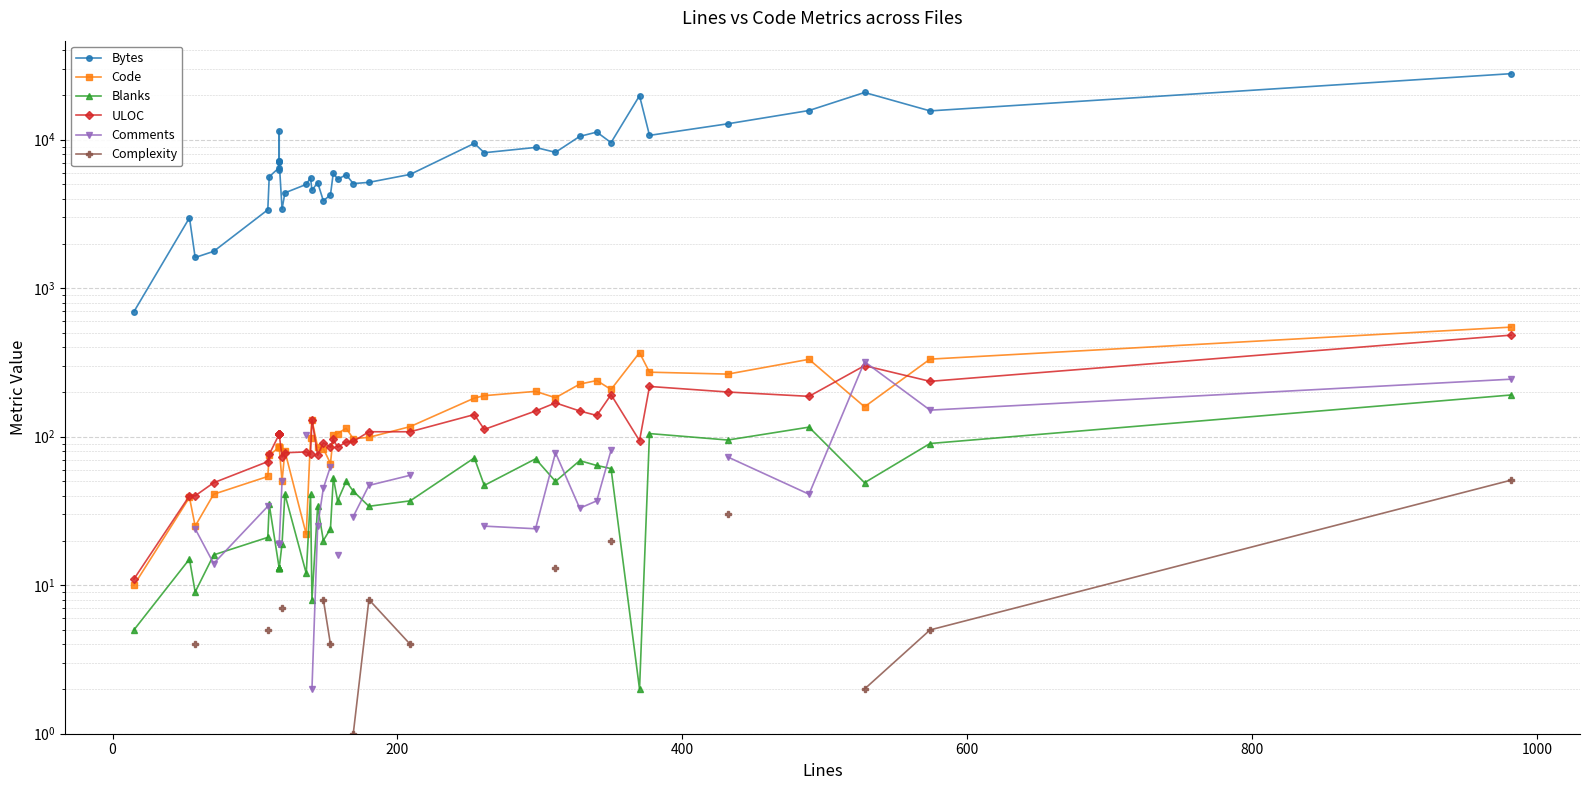

True or false: Complexity and Blanks cross at least once.

False